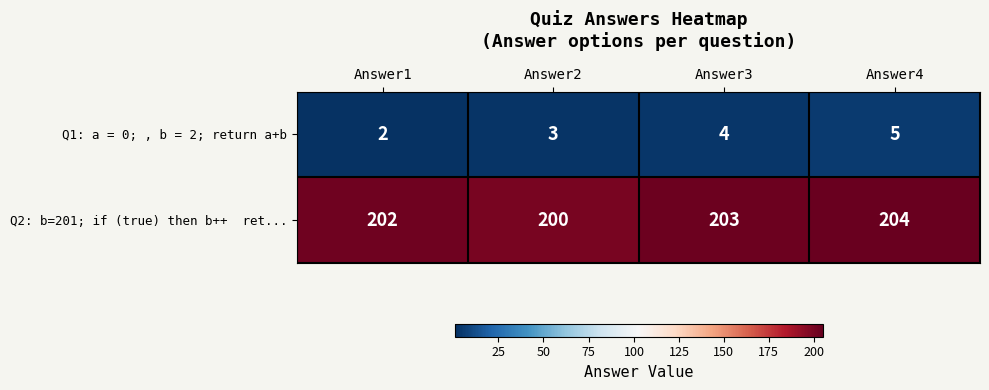

How many Q1: a = 0; , b = 2; return a+b values are between 3 and 5?

3